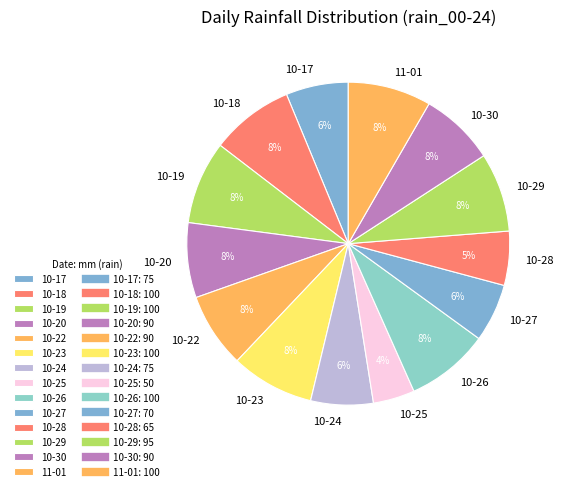

How many segments does this pie chart have?

14